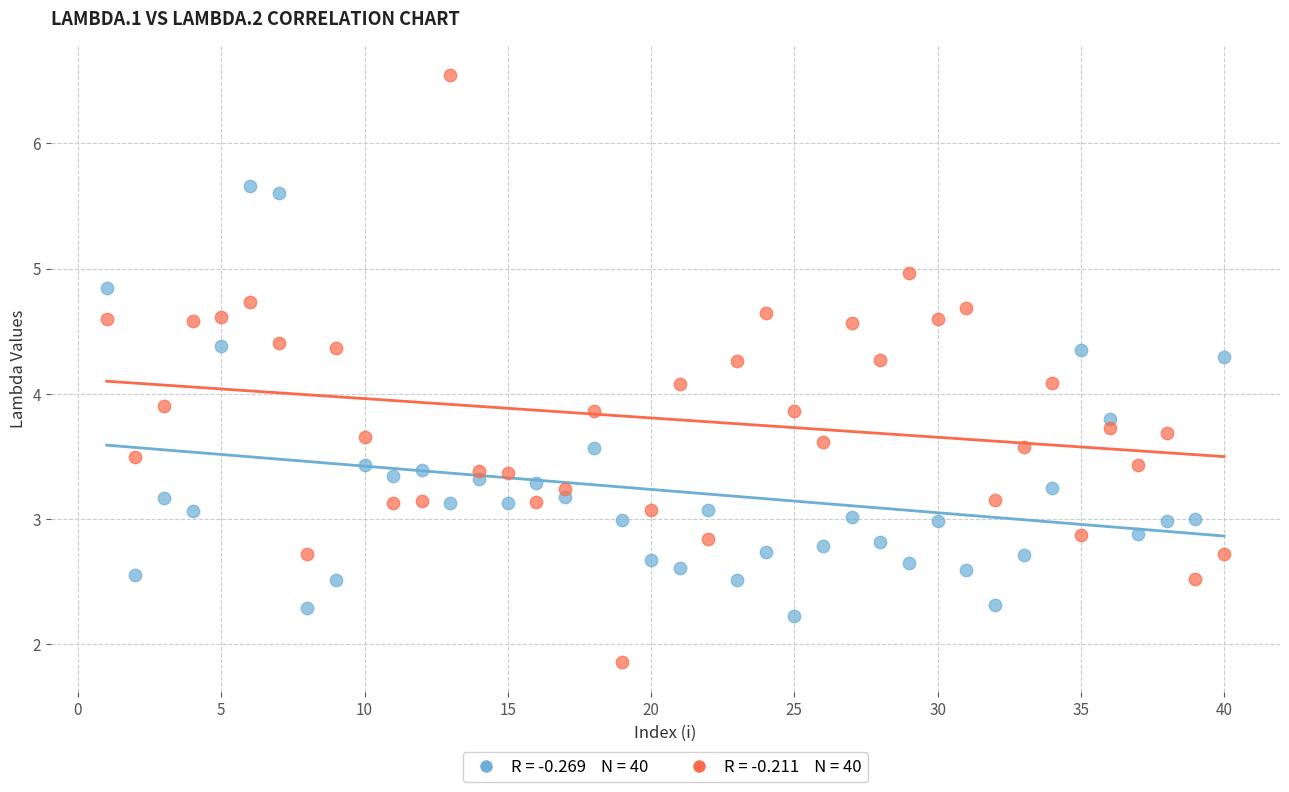

Across all data points, what is the range of X values (max minus min)?

39.0